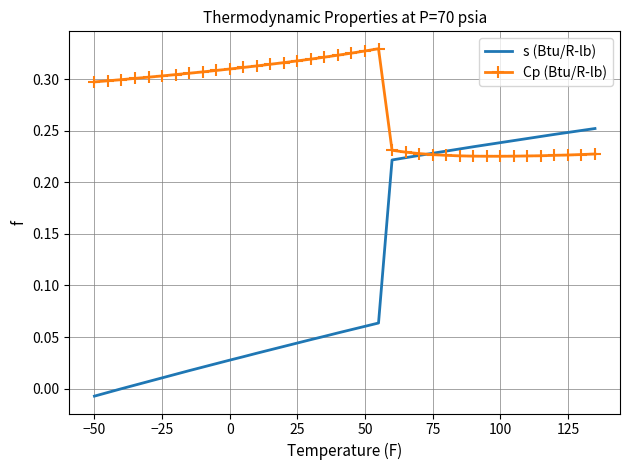

At how many categories does at least one series exceed 0?

38